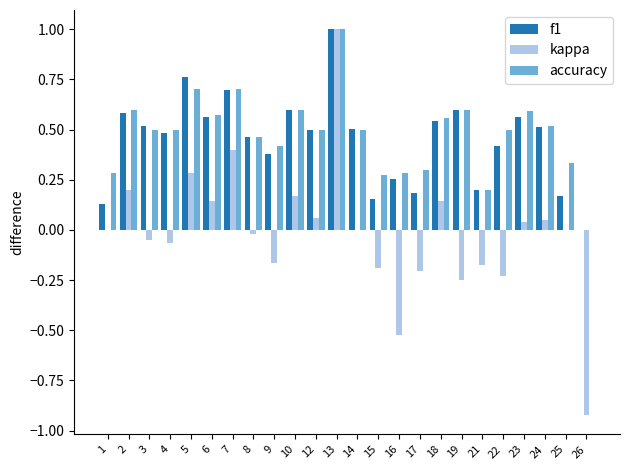

What is the greatest value displayed?

1.0